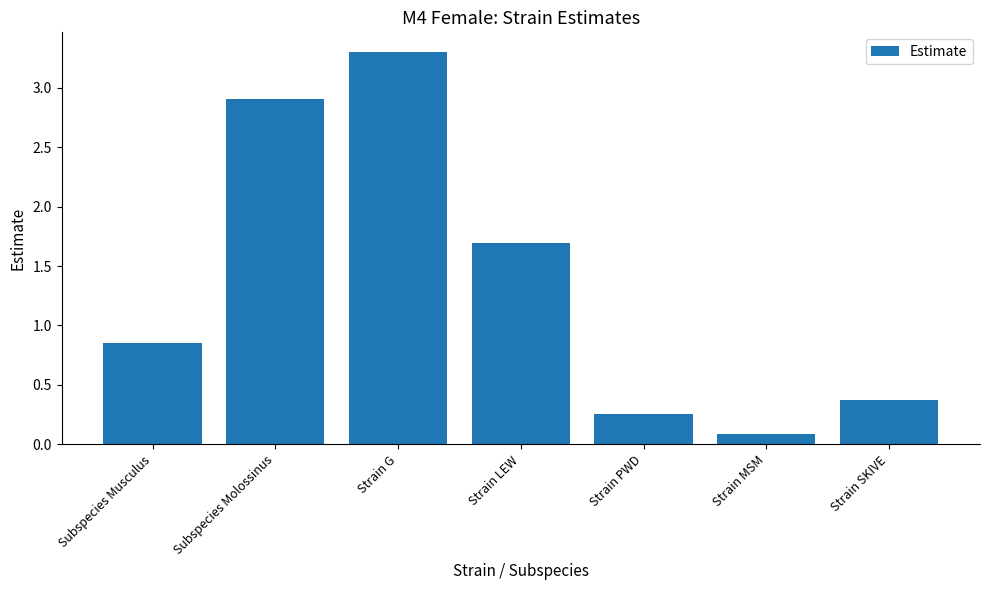

What is the difference between the maximum and minimum values?

3.2